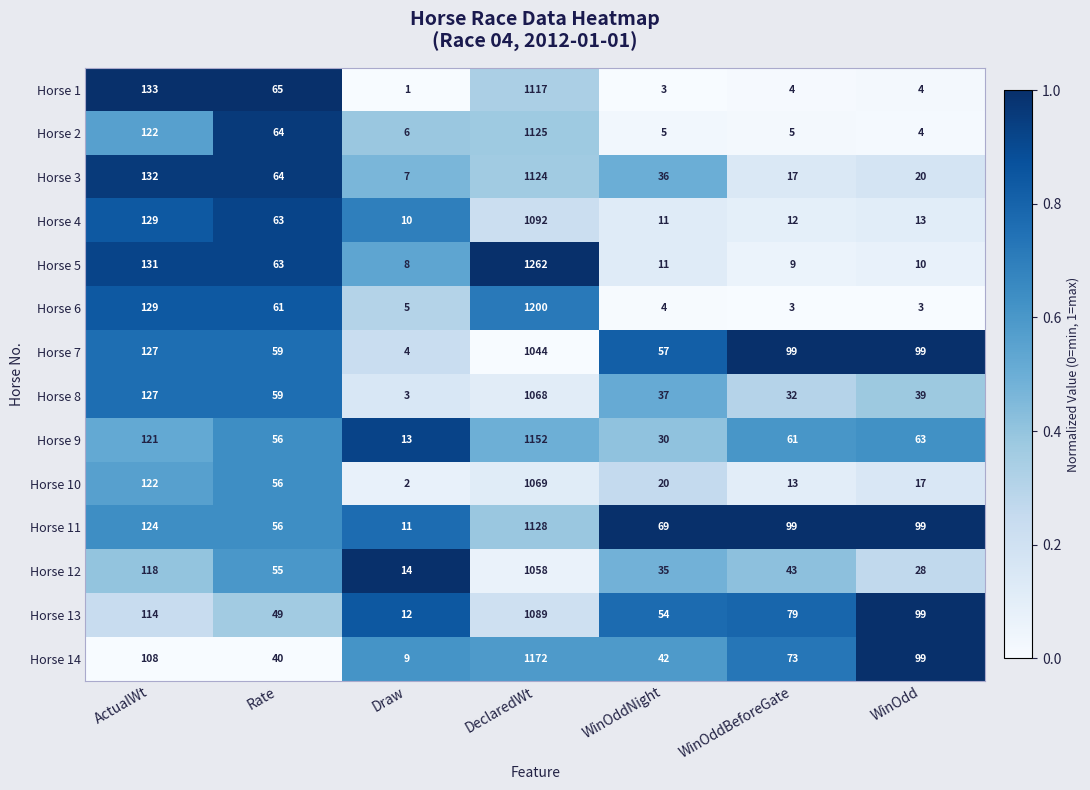

True or false: Horse 10 has a value of 6 at WinOddNight.

False